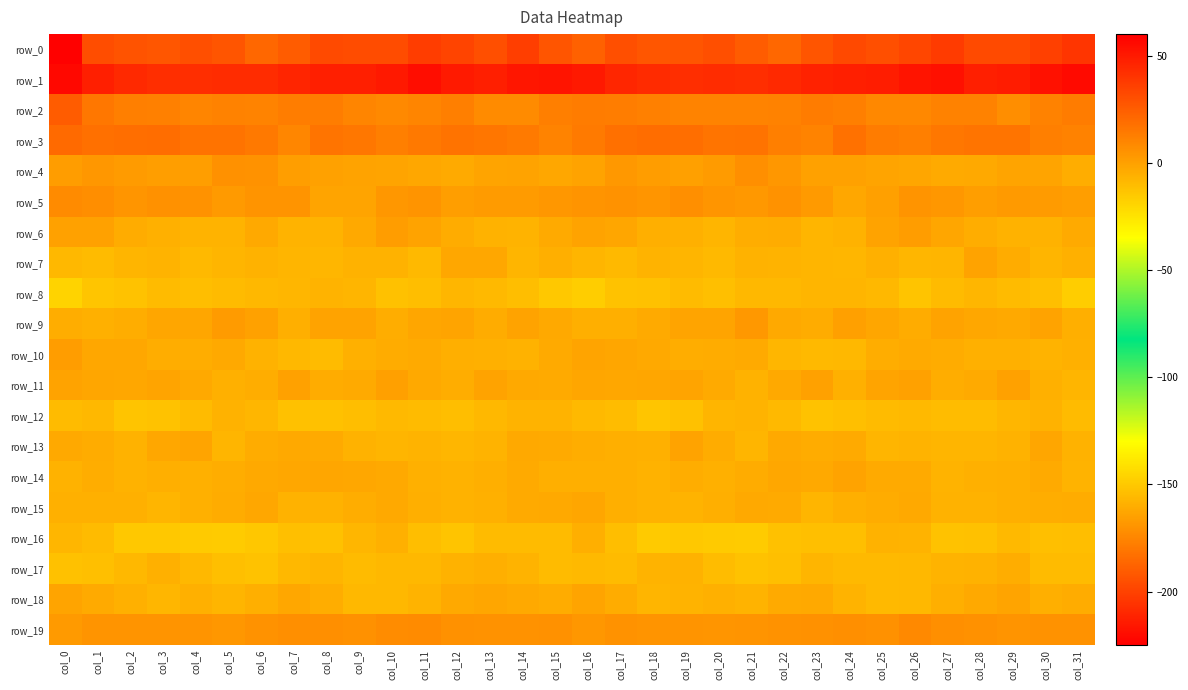

Which category has the highest value in the row_11 series?

col_10